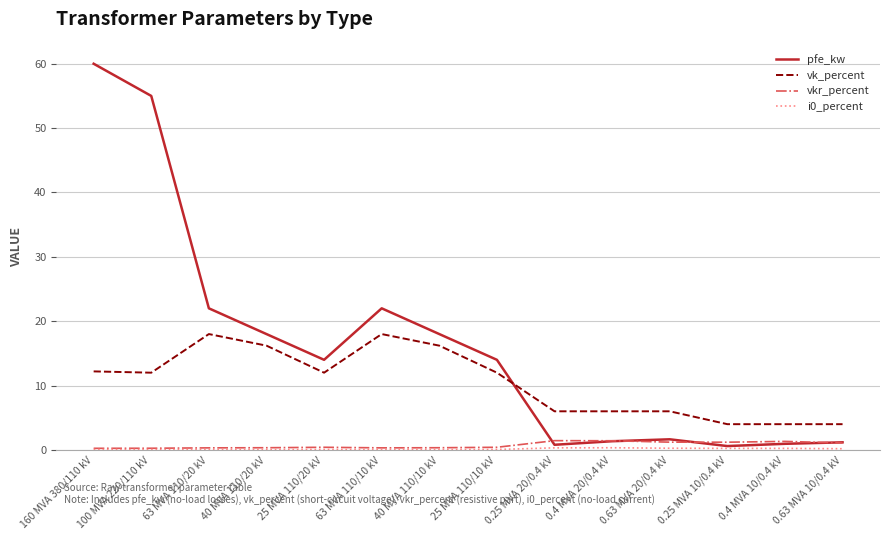

After their last crossing, which series has the higher values: vk_percent or pfe_kw?

vk_percent